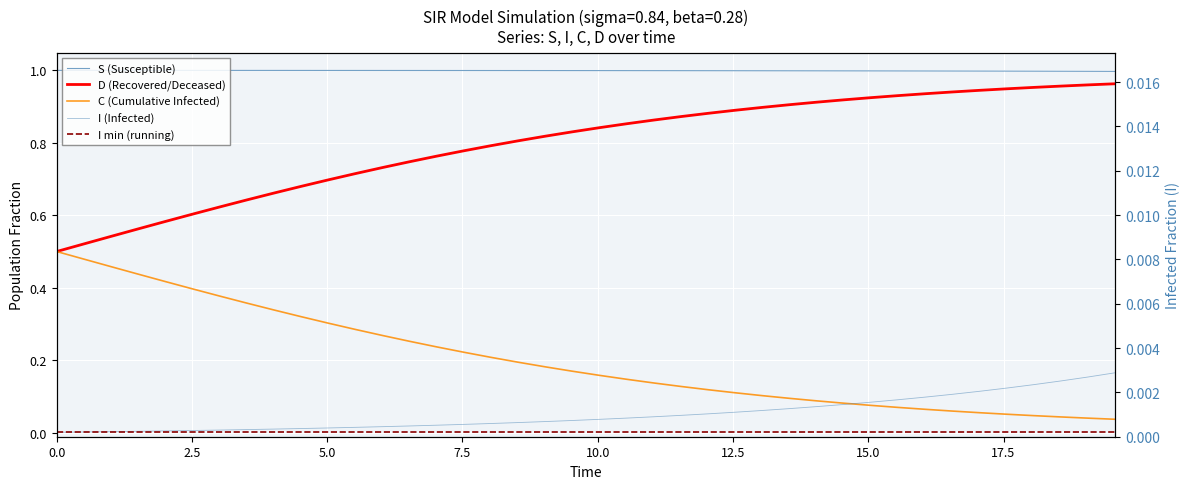

What is the difference between the maximum and minimum values in the D (Recovered/Deceased) series?

0.5